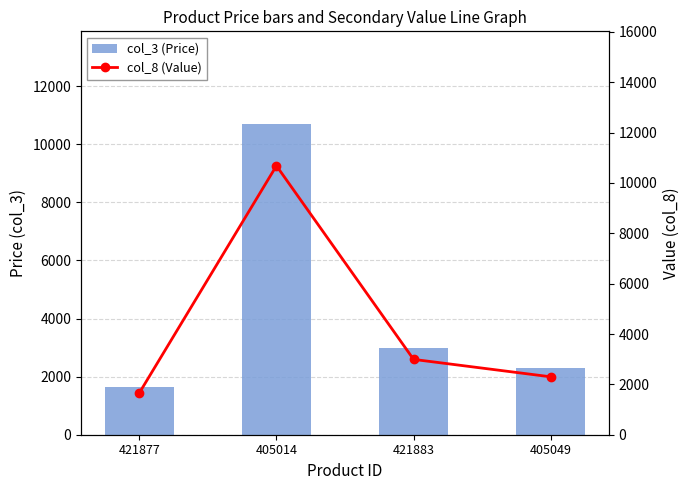

What are all the series names shown in the legend?

col_3 (Price), col_8 (Value)